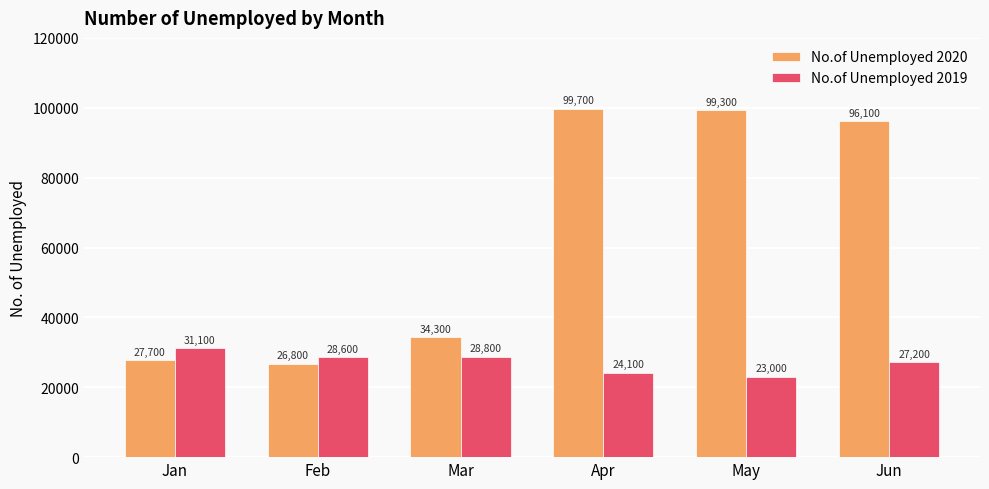

How many data points in No.of Unemployed 2020 are less than 96100?

3